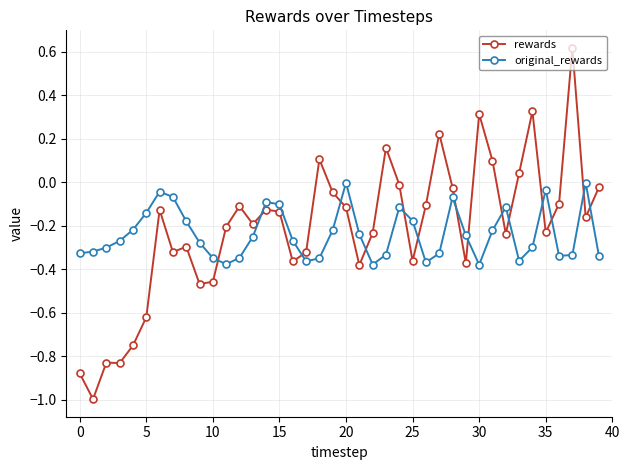

What is the difference between the maximum and minimum values in the rewards series?

1.6